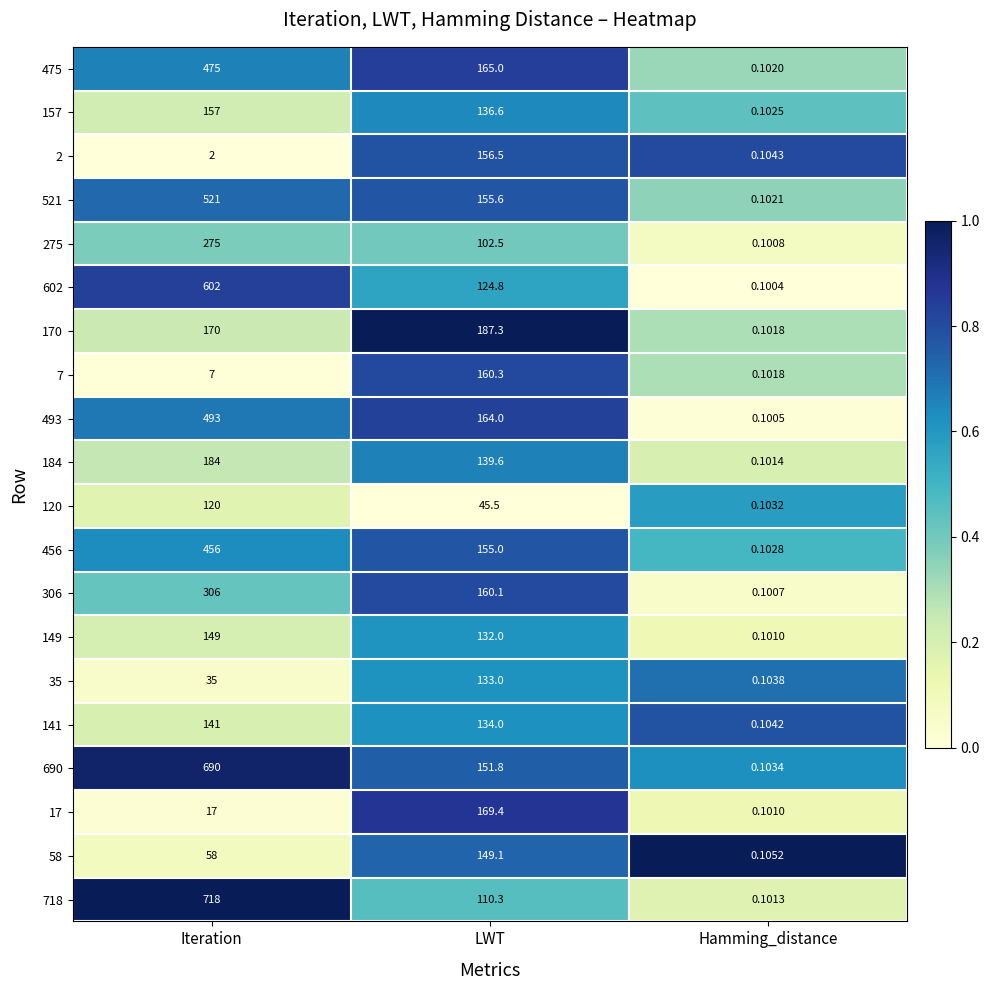

Rank the categories by 306 value from lowest to highest.

Hamming_distance, LWT, Iteration